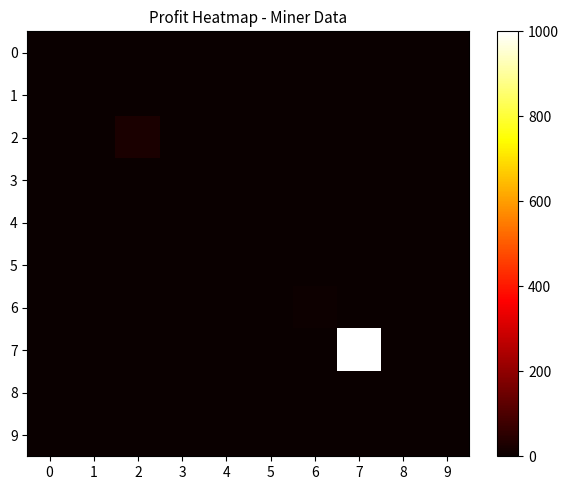

Reading left to right, transcribe all the data shown in this chart.

0: 0=0.0	1=0.0	2=0.0	3=0.0	4=0.0	5=0.0	6=0.0	7=0.0	8=0.0	9=0.0
1: 0=0.0	1=0.0	2=0.0	3=0.0	4=0.0	5=0.0	6=0.0	7=0.0	8=0.0	9=0.0
2: 0=0.0	1=0.0	2=26.1	3=0.0	4=0.0	5=0.0	6=0.0	7=0.0	8=0.0	9=0.0
3: 0=0.0	1=0.0	2=0.0	3=0.0	4=0.0	5=0.0	6=0.0	7=0.0	8=0.0	9=0.0
4: 0=0.0	1=0.0	2=0.0	3=0.0	4=0.0	5=0.0	6=0.0	7=0.0	8=0.0	9=0.0
5: 0=0.0	1=0.0	2=0.0	3=0.0	4=0.0	5=0.0	6=0.0	7=0.0	8=0.0	9=0.0
6: 0=0.0	1=0.0	2=0.0	3=0.0	4=0.0	5=0.0	6=7.5	7=0.0	8=0.0	9=0.0
7: 0=0.0	1=0.0	2=0.0	3=0.0	4=0.0	5=0.0	6=0.0	7=1000.0	8=0.0	9=0.0
8: 0=0.0	1=0.0	2=0.0	3=0.0	4=0.0	5=0.0	6=0.0	7=0.0	8=2.3	9=0.0
9: 0=0.0	1=0.0	2=0.0	3=0.0	4=0.0	5=0.0	6=0.0	7=0.0	8=0.0	9=0.6